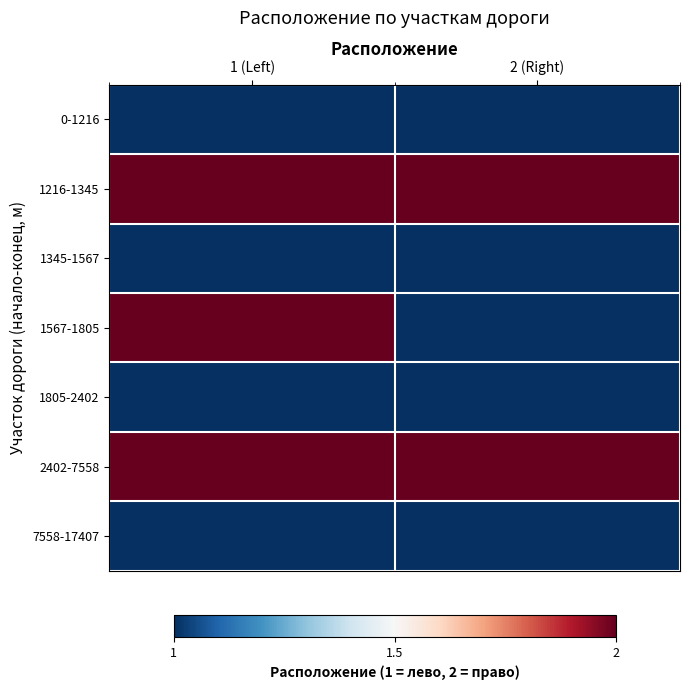

Rank the series at 2 (Right) from lowest to highest value.

0-1216, 1345-1567, 1567-1805, 1805-2402, 7558-17407, 1216-1345, 2402-7558